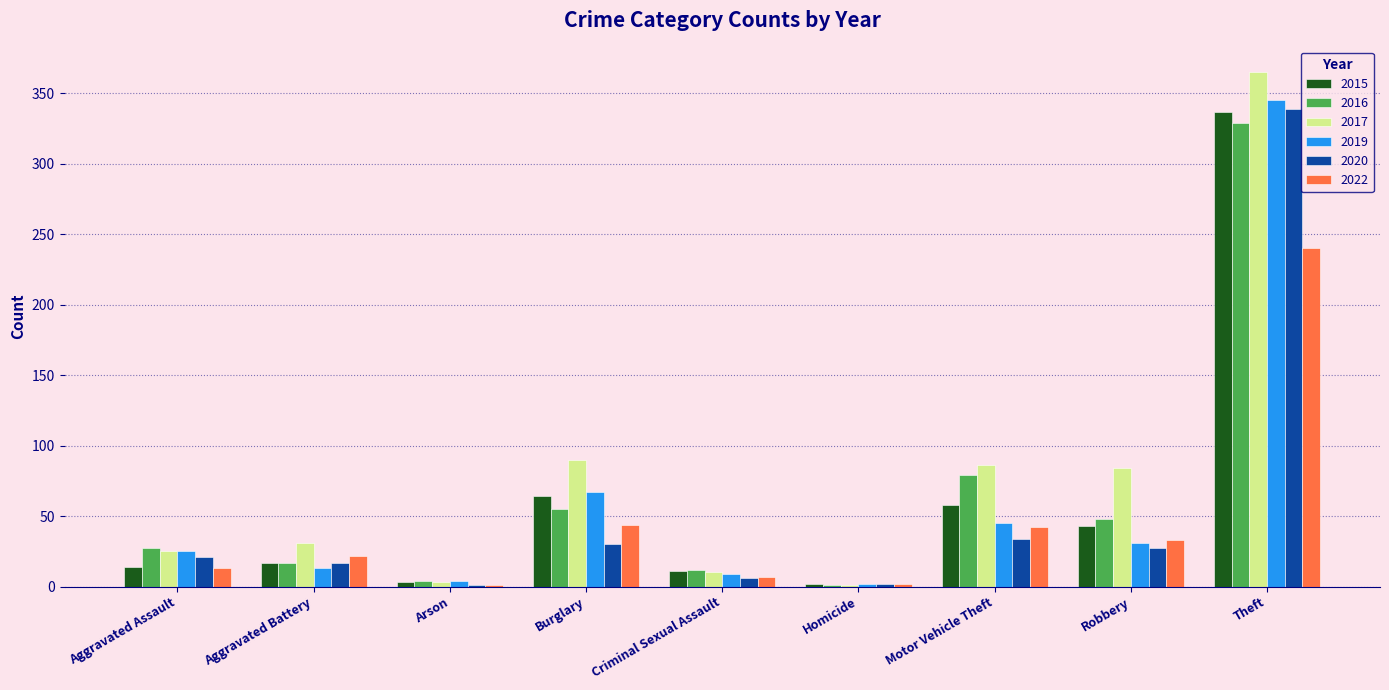

What is the sum of all 2020 values?

477